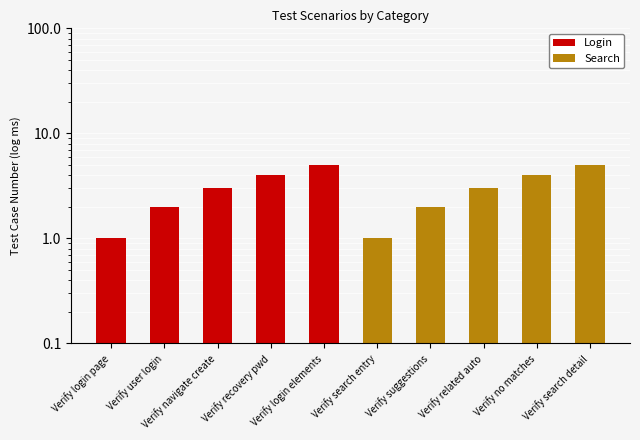

Reading left to right, what are all the values shown in this chart?

Login: 1	2	3	4	5
Search: 1	2	3	4	5